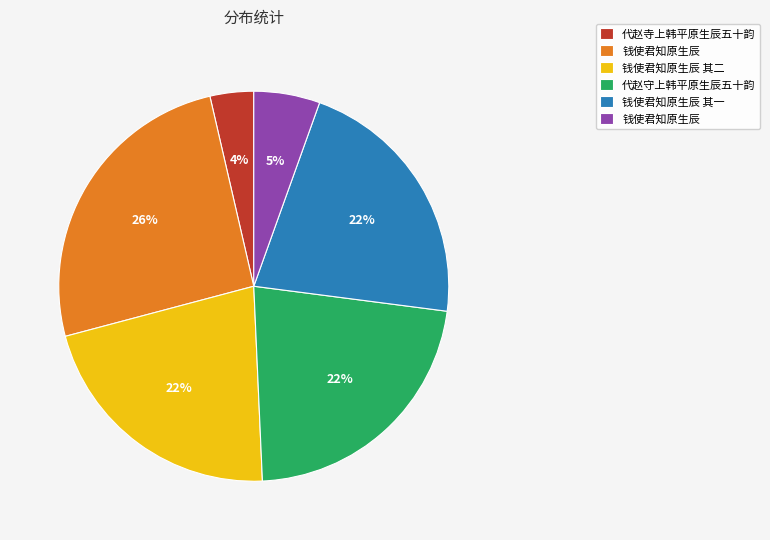

To the nearest percent, what is the average slice percentage?

17%